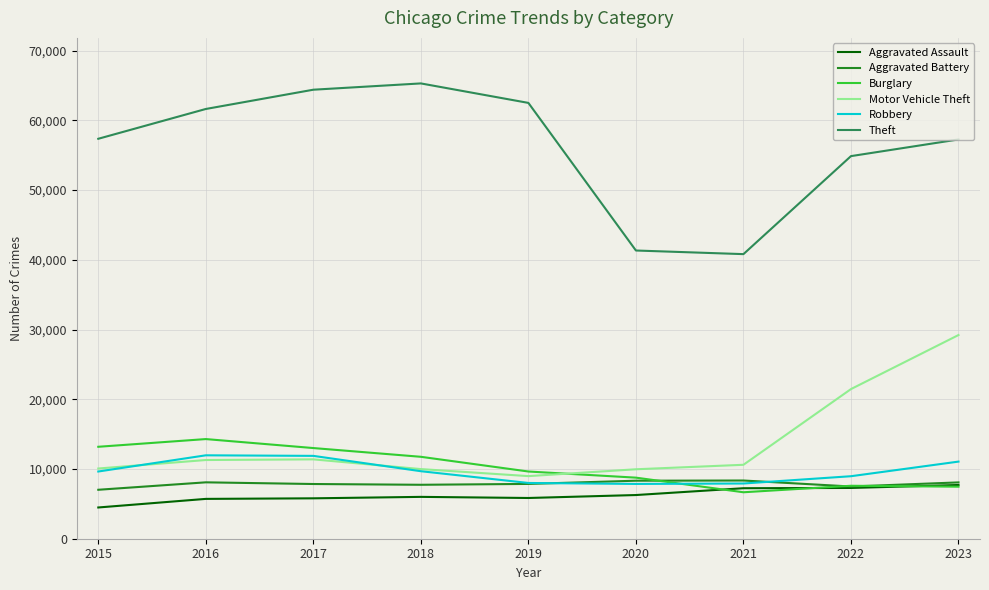

How many lines are shown in the chart?

6